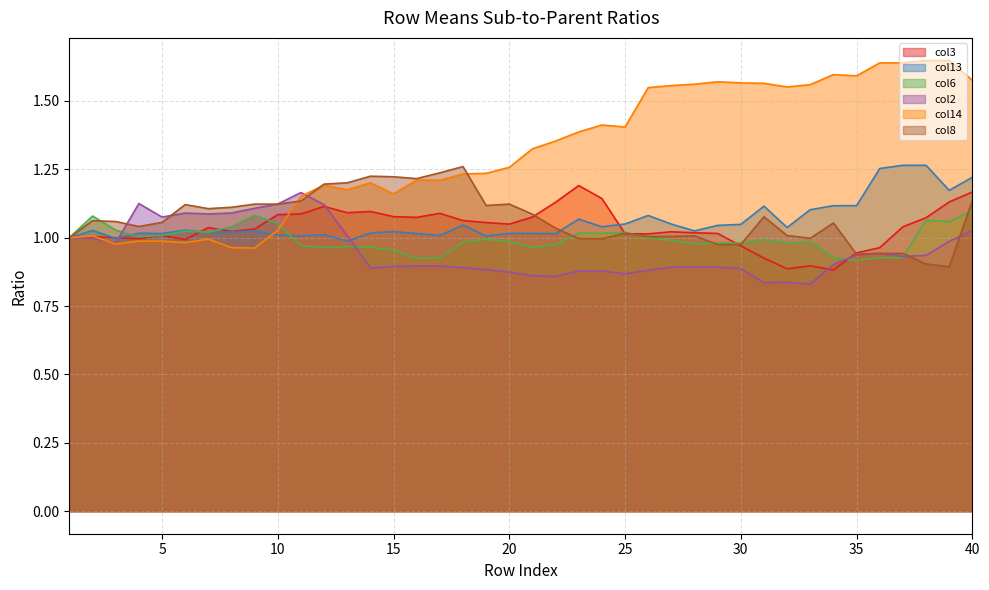

What is the lowest value of the col13 series?

1.0